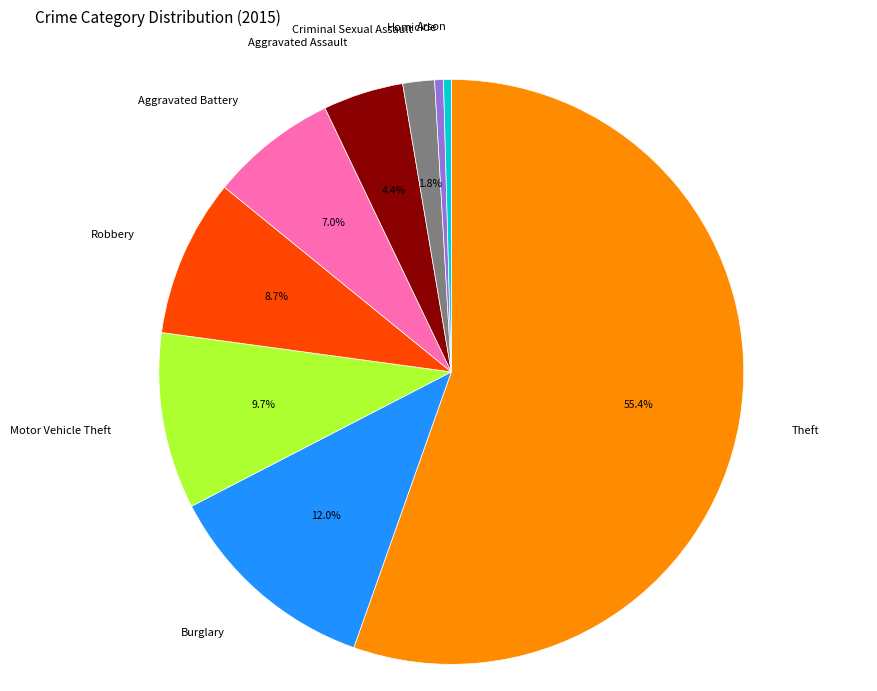

Which has a higher value, Criminal Sexual Assault or Robbery?

Robbery